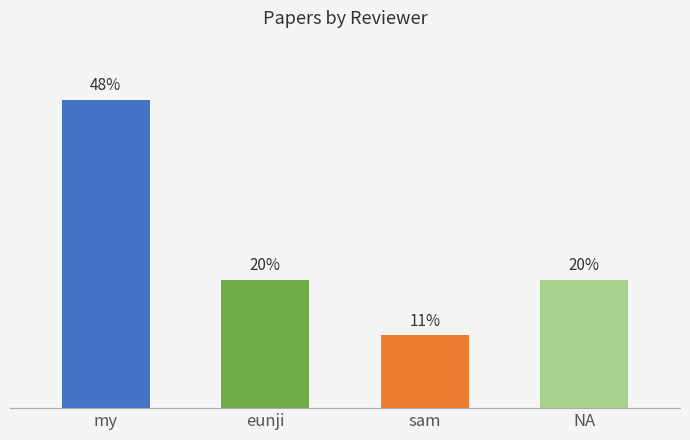

Rank the categories by value from lowest to highest.

sam, eunji, NA, my